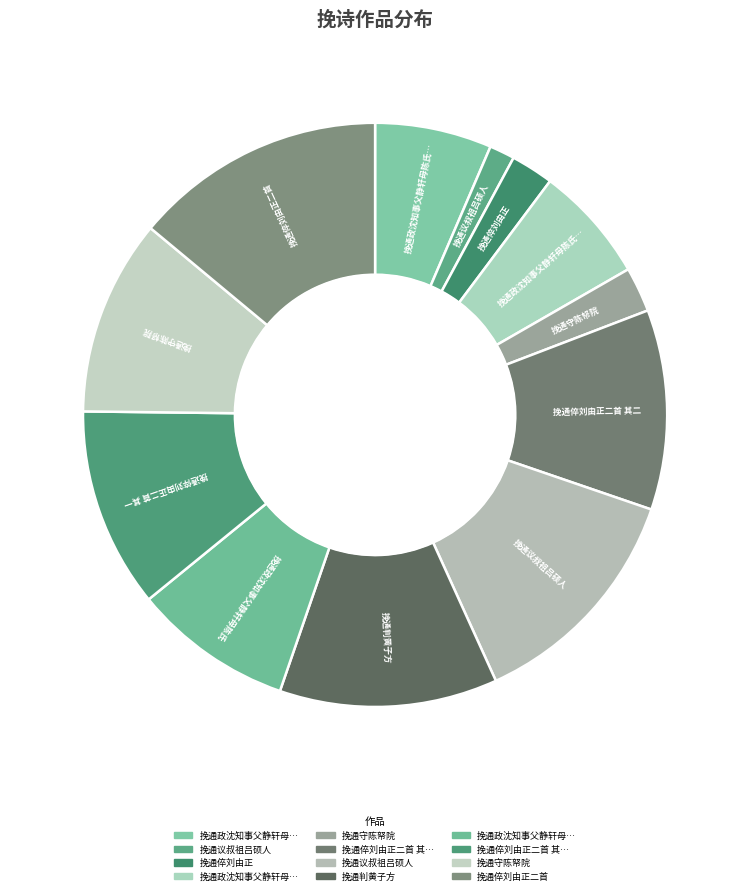

How many segments does this pie chart have?

12